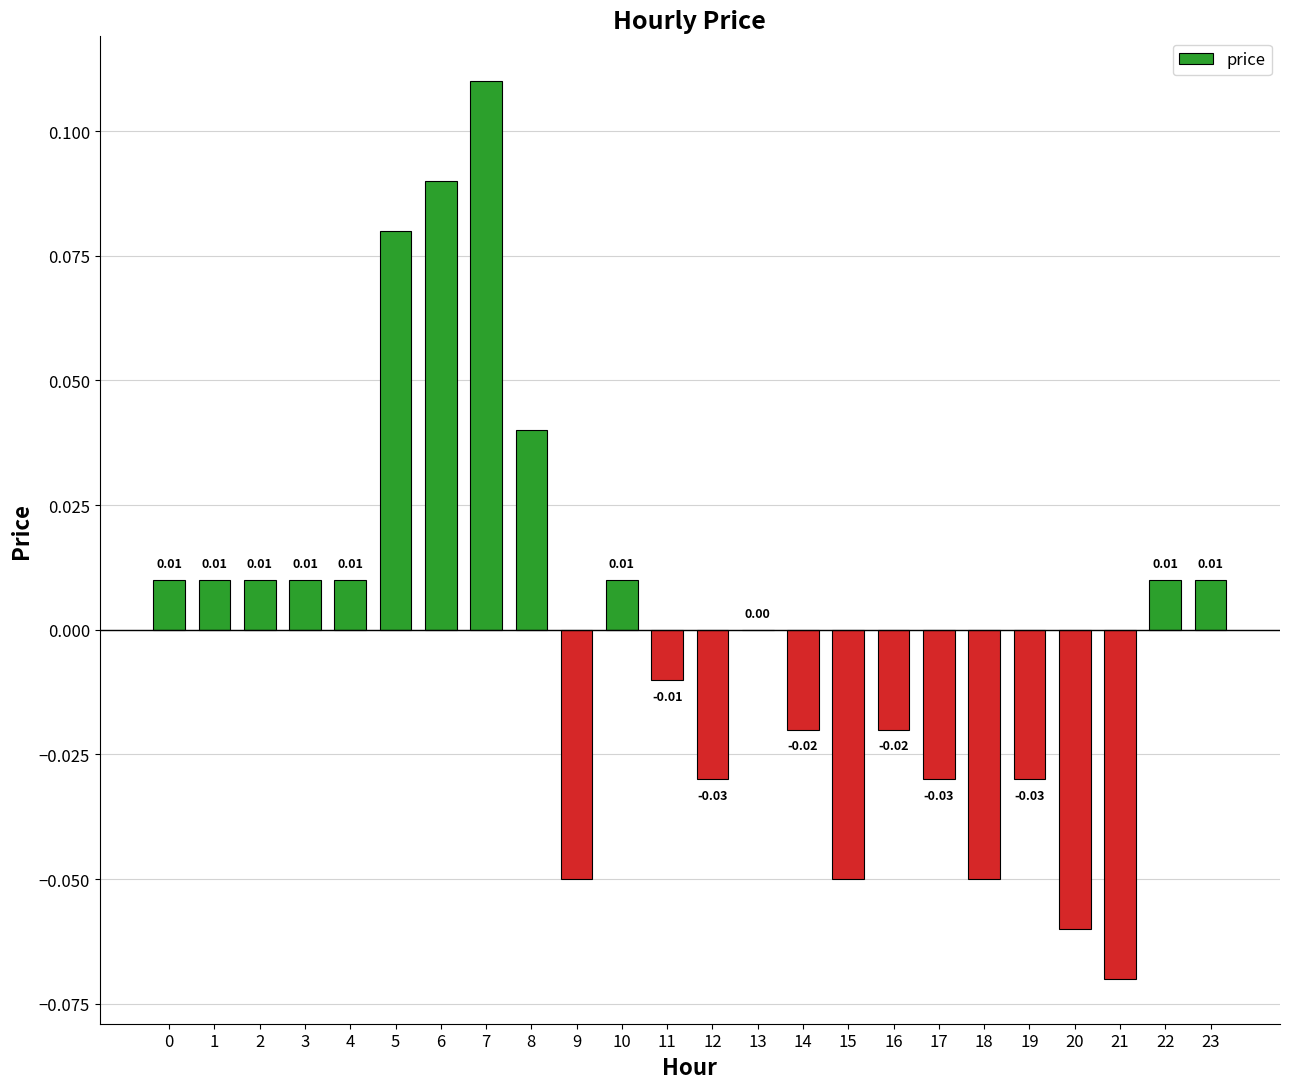

Does the chart contain stacked bars?

No